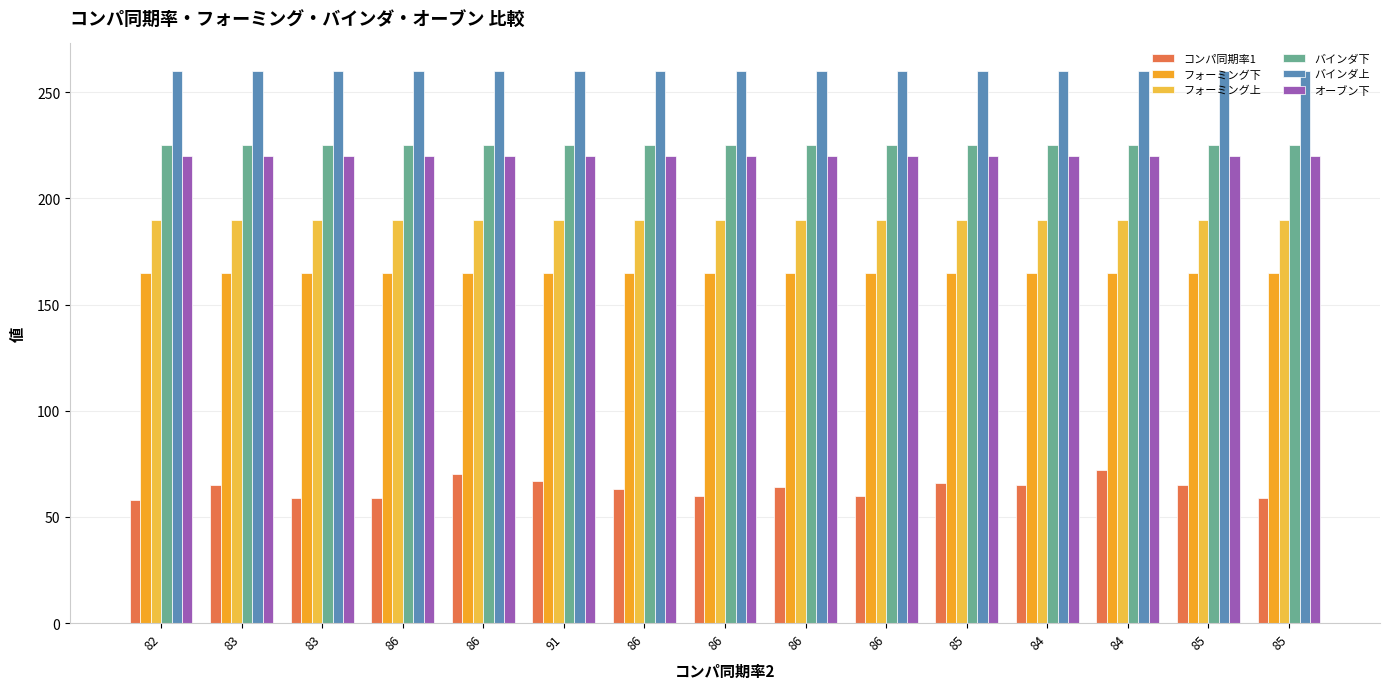

How many distinct data groups are displayed?

6